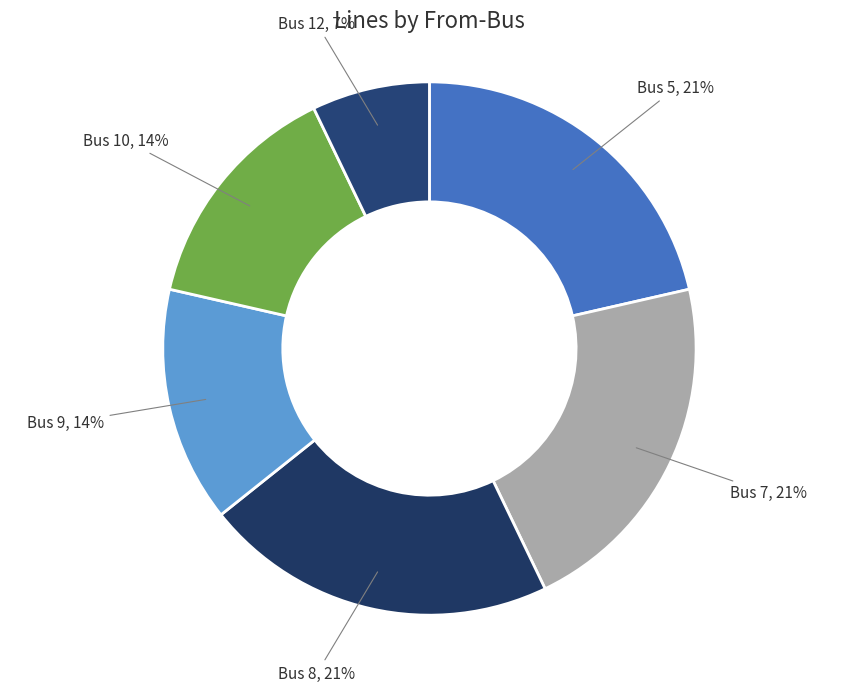

Does any single category account for the majority?

No